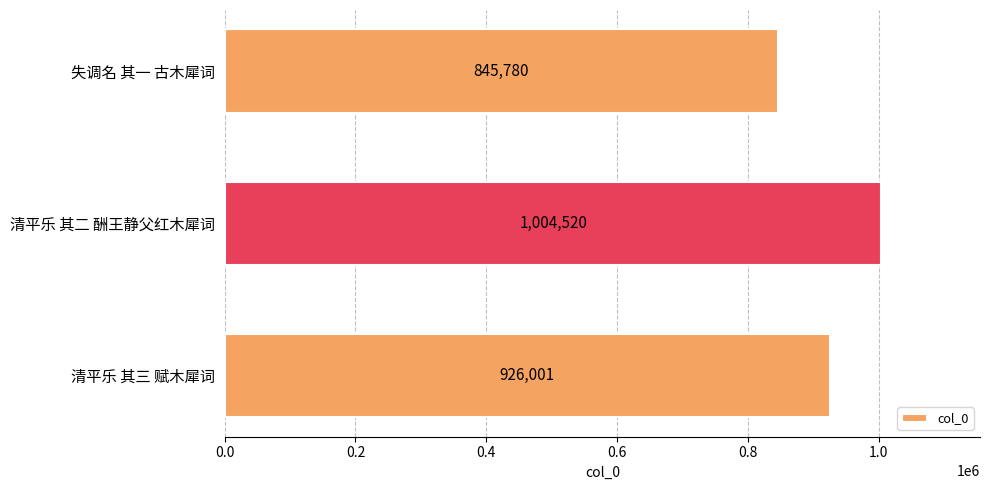

Count the number of data series in this chart.

1